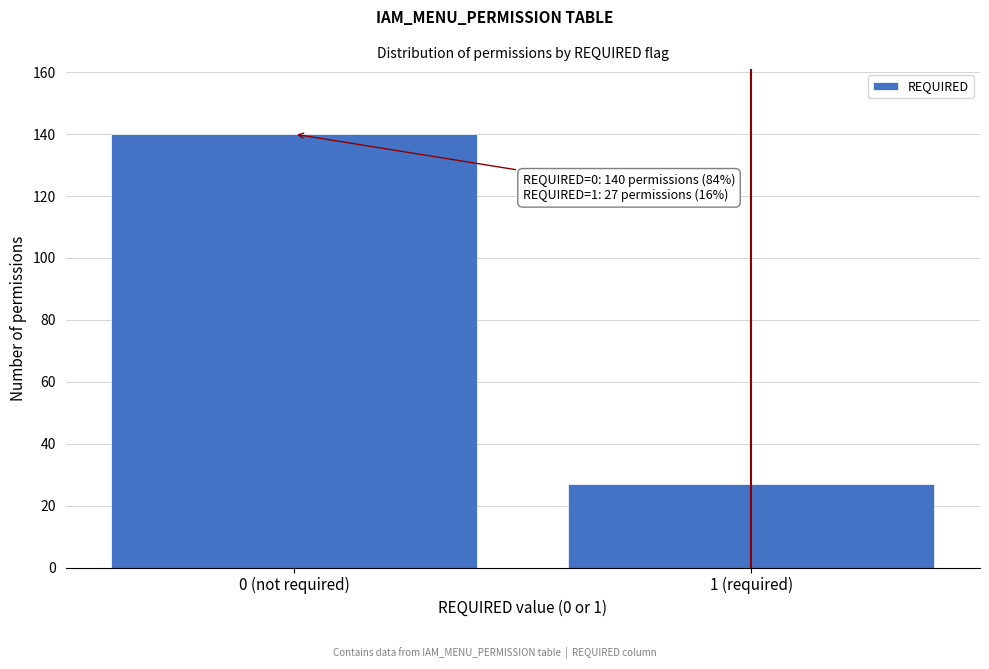

Reading right to left, list all the values displayed in this chart.

27	140